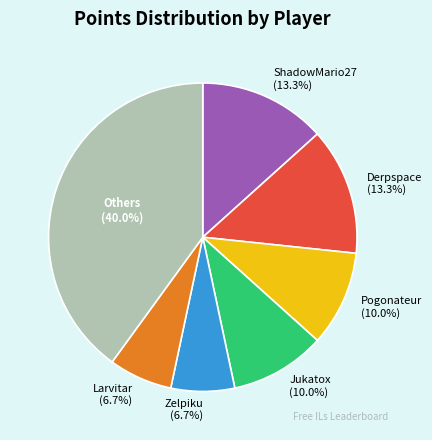

What percentage is NOT represented by Others (40.0%)?

60.0%